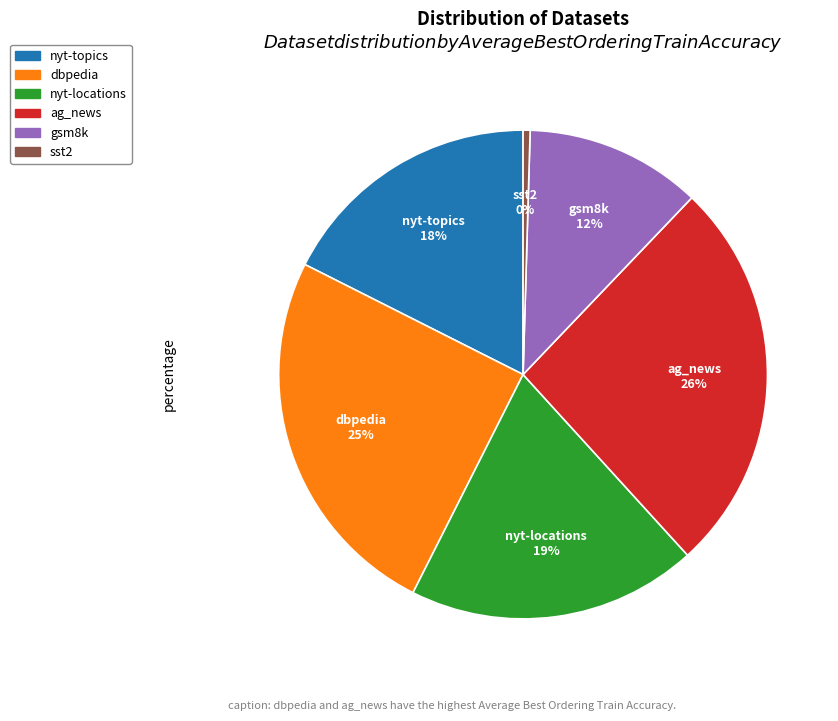

What is the smallest slice in the pie chart?

sst2